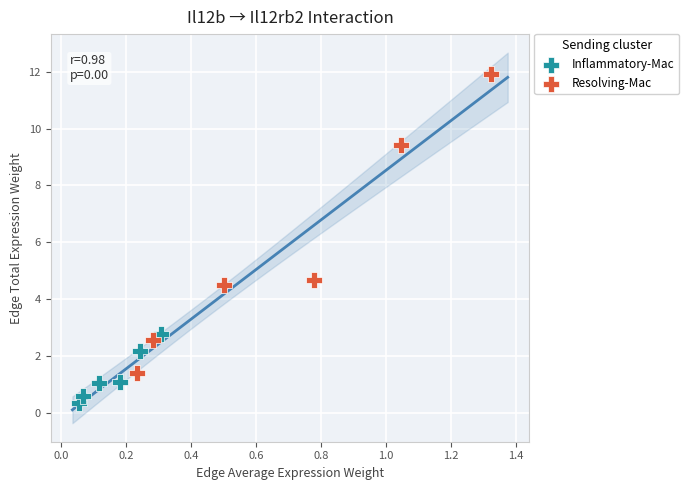

Which series contains the lowest Y value?

Inflammatory-Mac